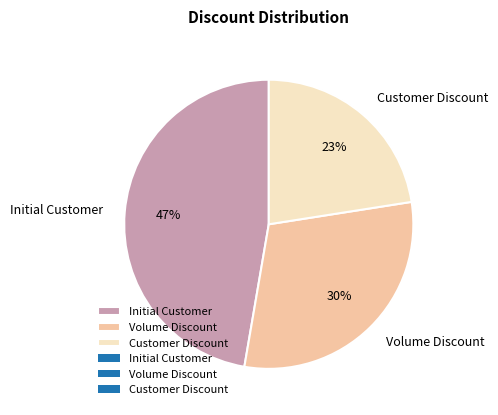

Which category has the smallest portion of the pie?

Customer Discount